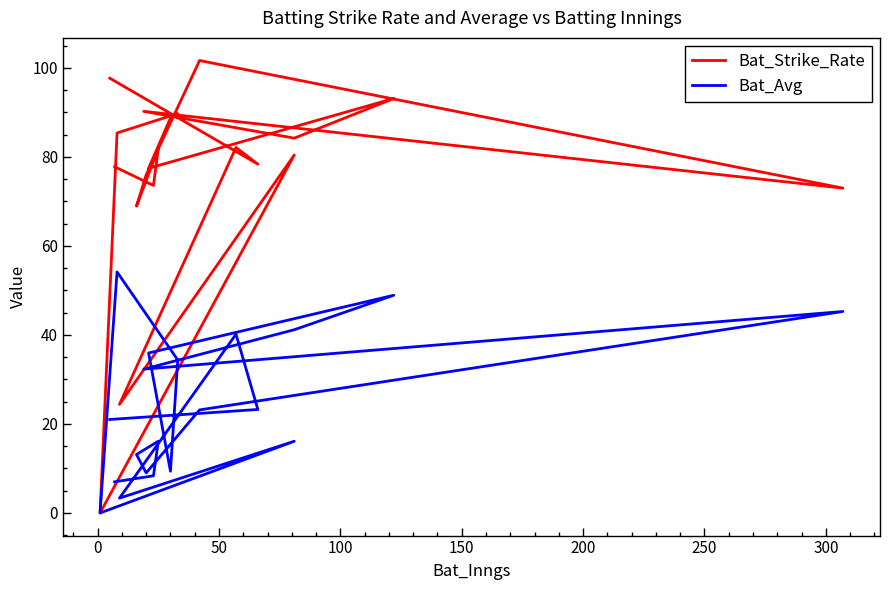

How many interior local valleys does the Bat_Strike_Rate series have?

8